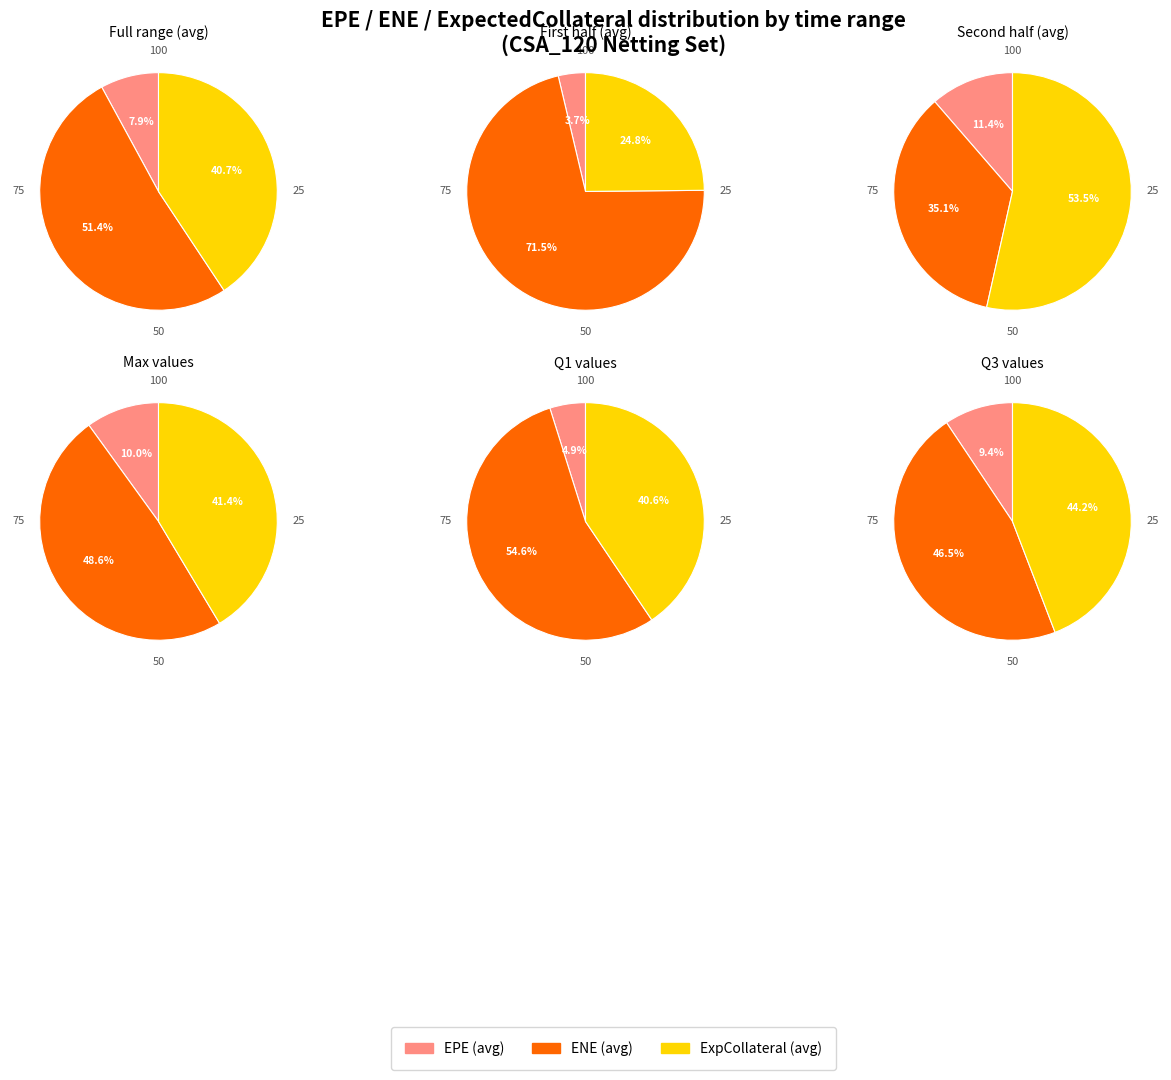

To the nearest percent, what percentage of the pie is 29?

4%